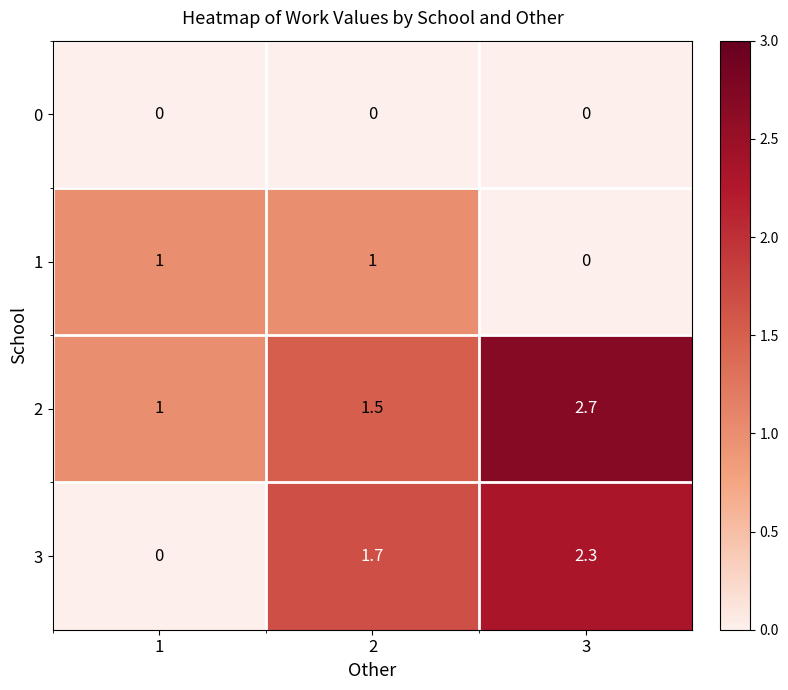

At how many categories does at least one series exceed 2?

1